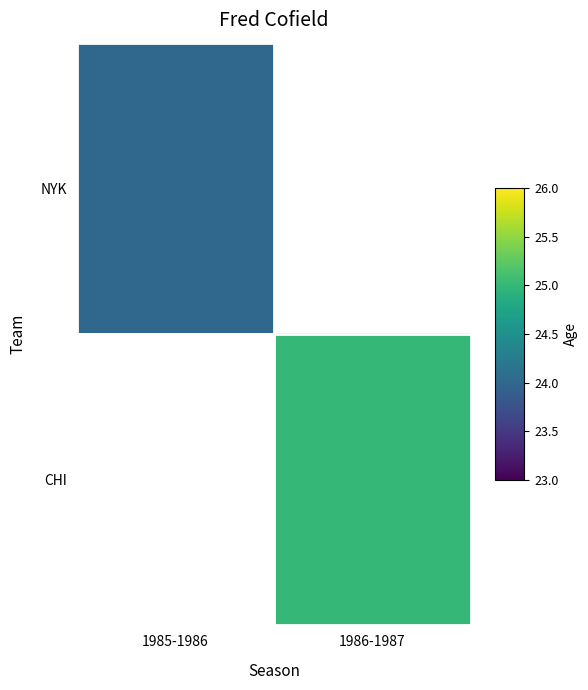

The CHI series shows 25.0 at 1986-1987. True or false?

True